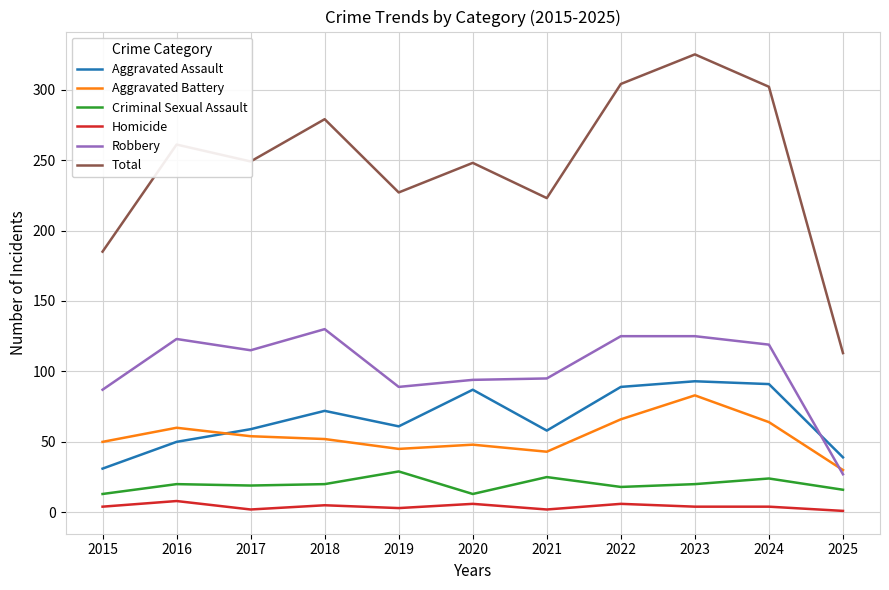

In Total, how many points are higher than both neighbors (excluding endpoints)?

4